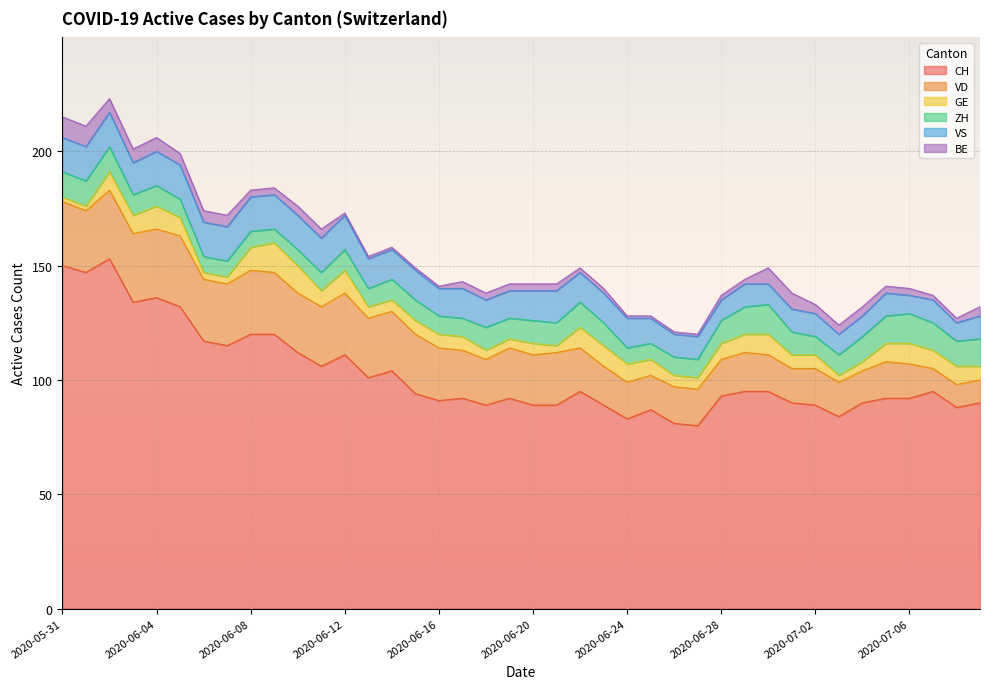

List the labels in order of VD value, smallest first.

2020-07-07, 2020-07-08, 2020-07-09, 2020-07-04, 2020-06-25, 2020-07-01, 2020-07-03, 2020-07-06, 2020-06-24, 2020-06-26, 2020-06-27, 2020-06-28, 2020-06-30, 2020-07-02, 2020-07-05, 2020-06-23, 2020-06-29, 2020-06-22, 2020-06-18, 2020-06-17, 2020-06-19, 2020-06-20, 2020-06-16, 2020-06-21, 2020-06-10, 2020-06-11, 2020-06-13, 2020-06-14, 2020-06-15, 2020-06-01, 2020-06-06, 2020-06-07, 2020-06-09, 2020-06-12, 2020-05-31, 2020-06-08, 2020-06-02, 2020-06-03, 2020-06-04, 2020-06-05